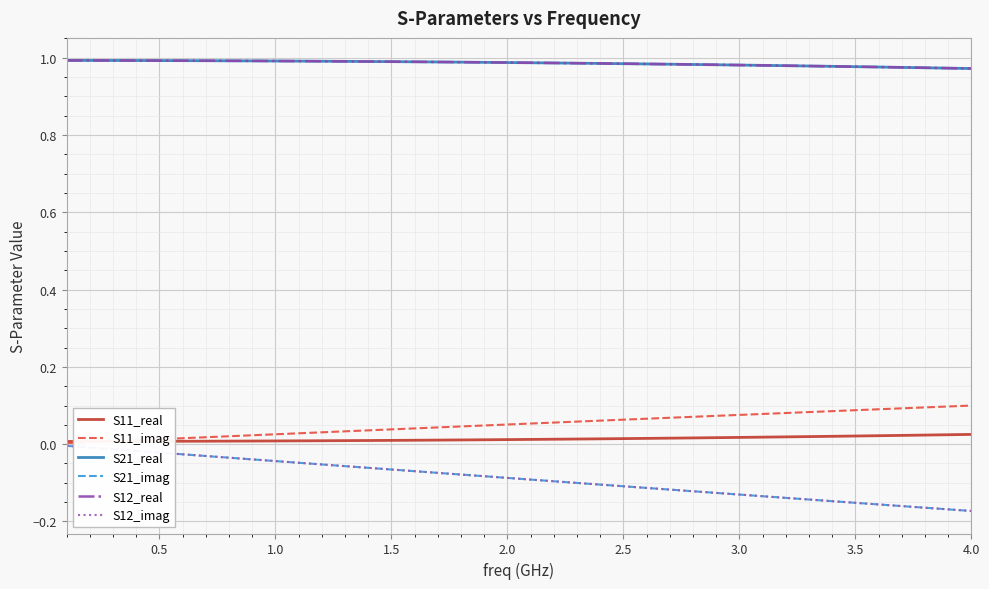

Is this an area chart (filled region under the line)?

No